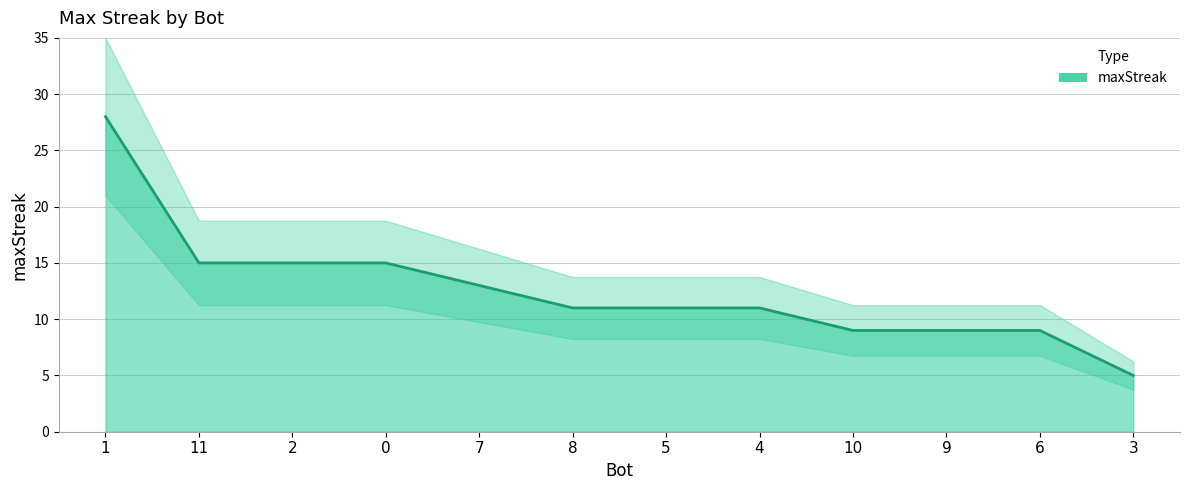

At which label does the data first exceed 11?

1